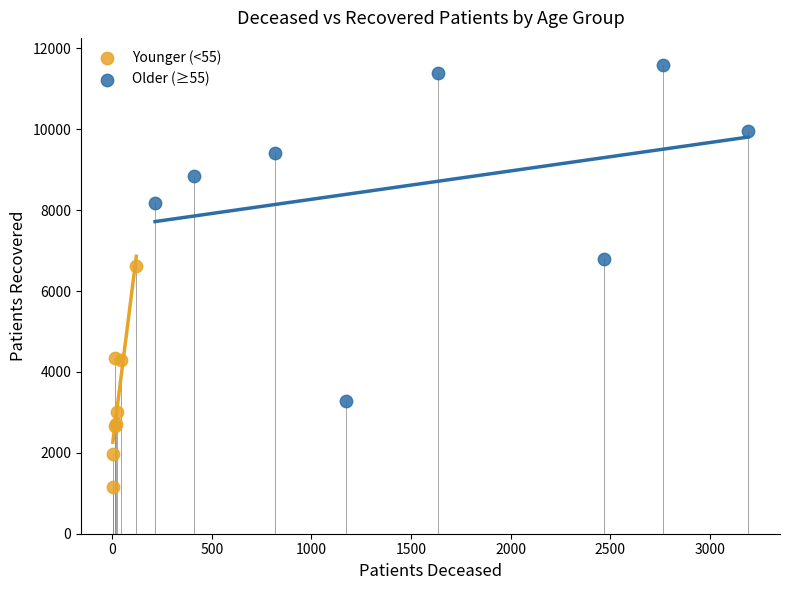

Which series reaches the minimum Y coordinate?

Younger (<55)